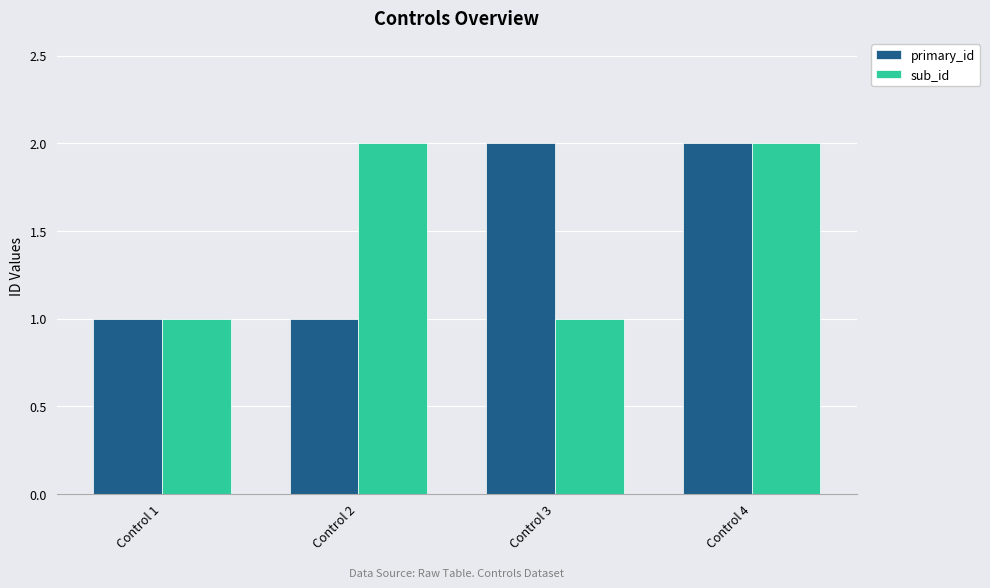

Which series changed the most between Control 1 and Control 2?

sub_id